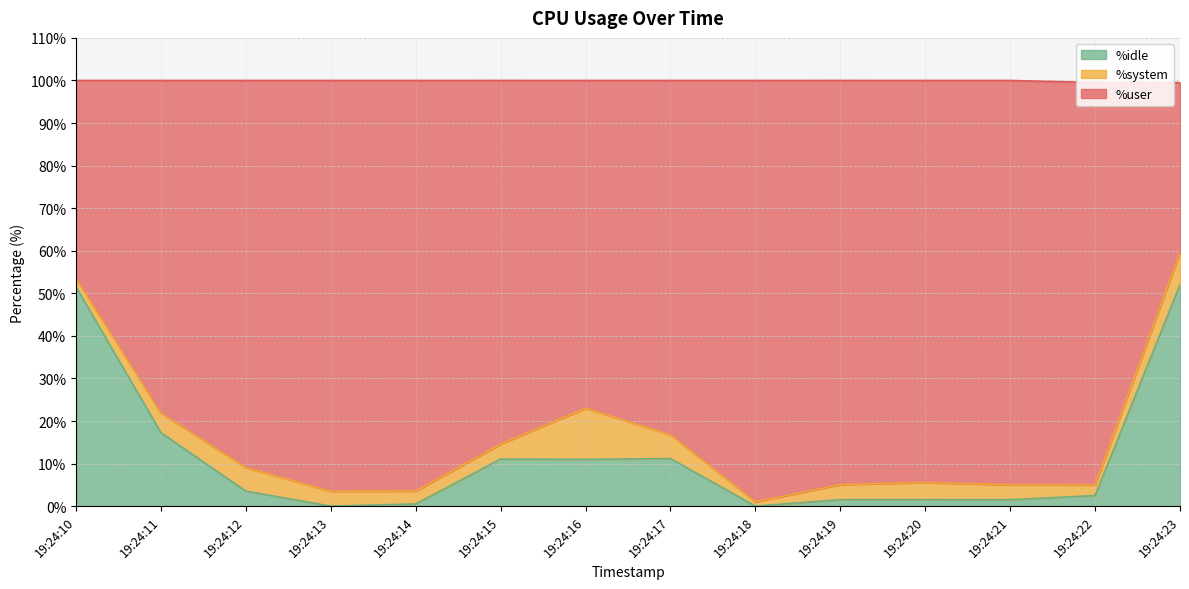

What is the difference between the maximum and second lowest values in the %idle series?

52.0